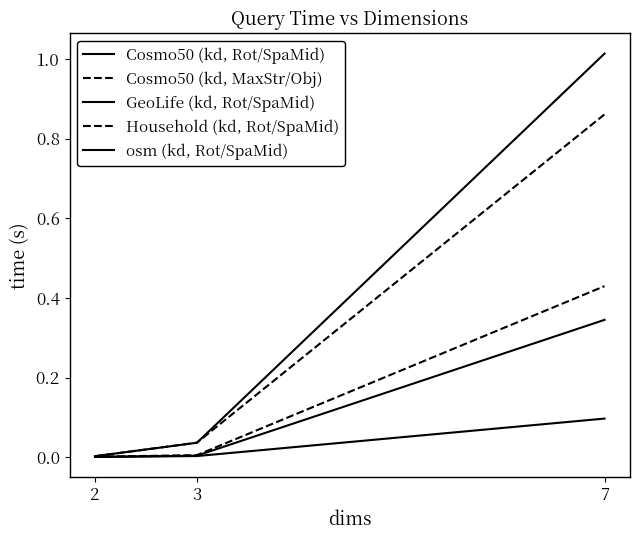

List the series in order of their peak value, highest first.

Cosmo50 (kd, Rot/SpaMid), Cosmo50 (kd, MaxStr/Obj), Household (kd, Rot/SpaMid), GeoLife (kd, Rot/SpaMid), osm (kd, Rot/SpaMid)